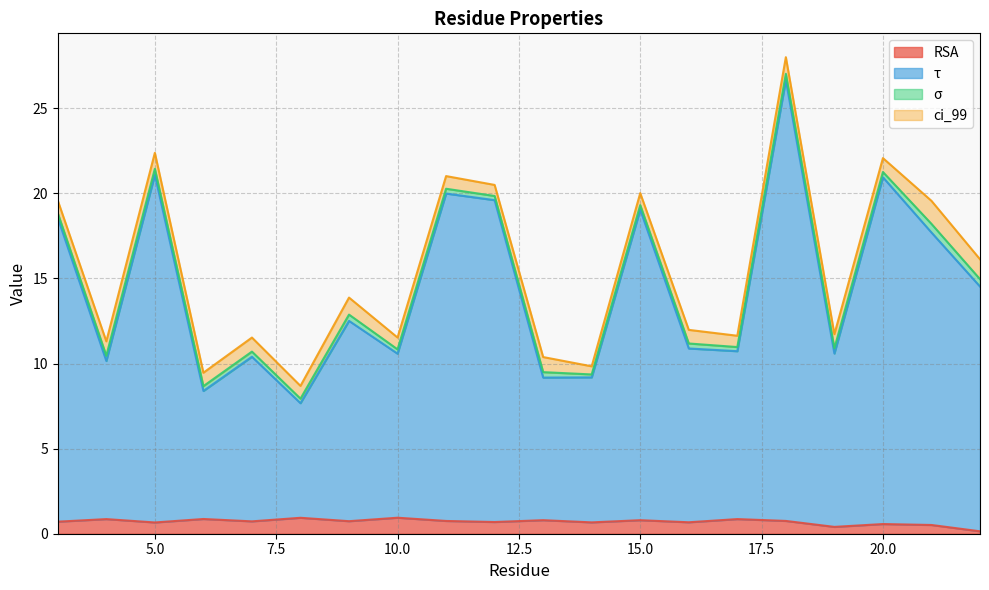

What is the maximum value for RSA?

0.9